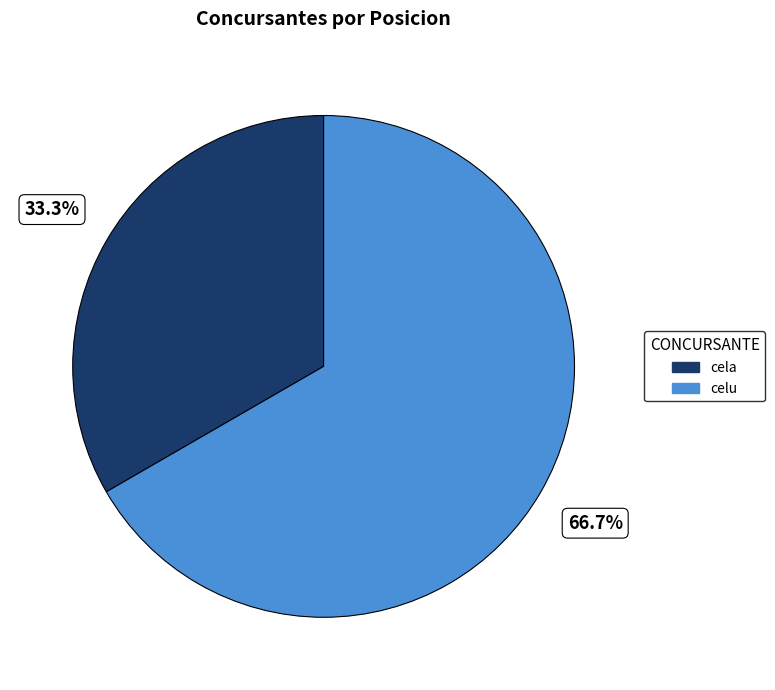

Which category accounts for the majority?

celu